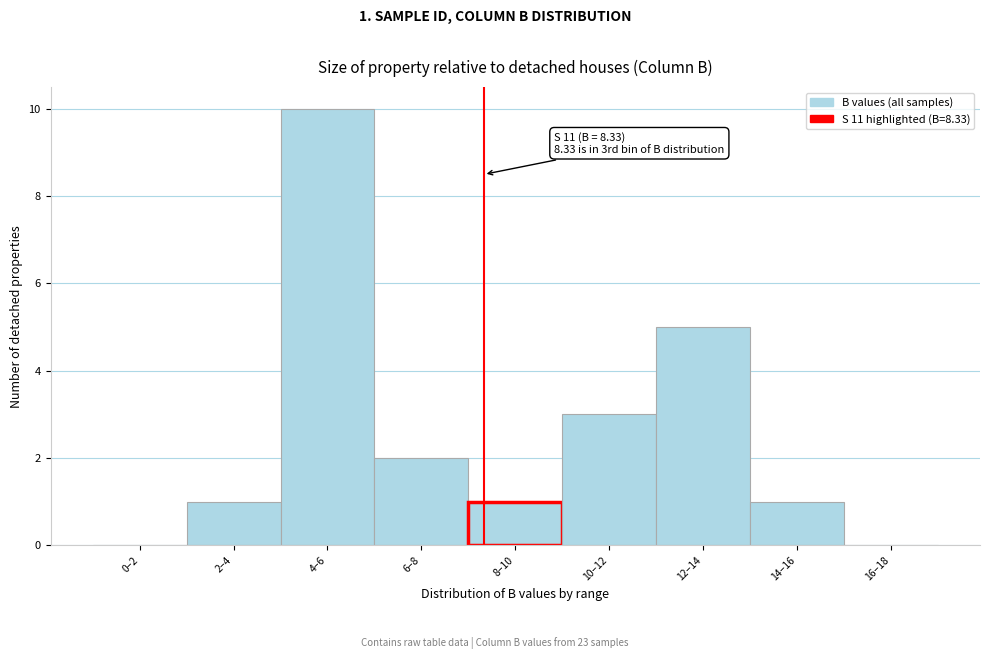

Reading left to right, list all the values displayed in this chart.

0–2=0	2–4=1	4–6=10	6–8=2	8–10=1	10–12=3	12–14=5	14–16=1	16–18=0